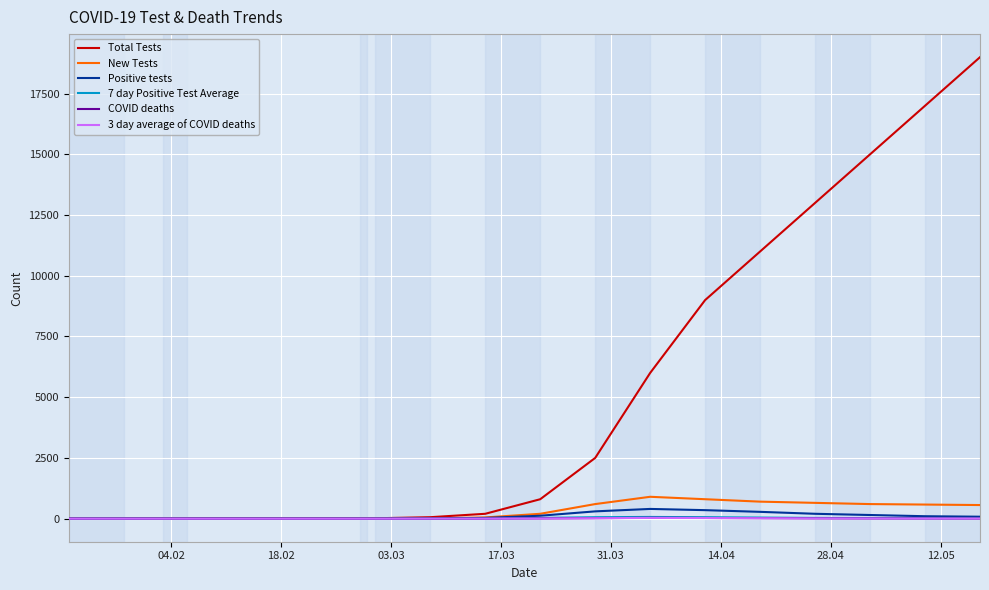

Count the number of data series in this chart.

6